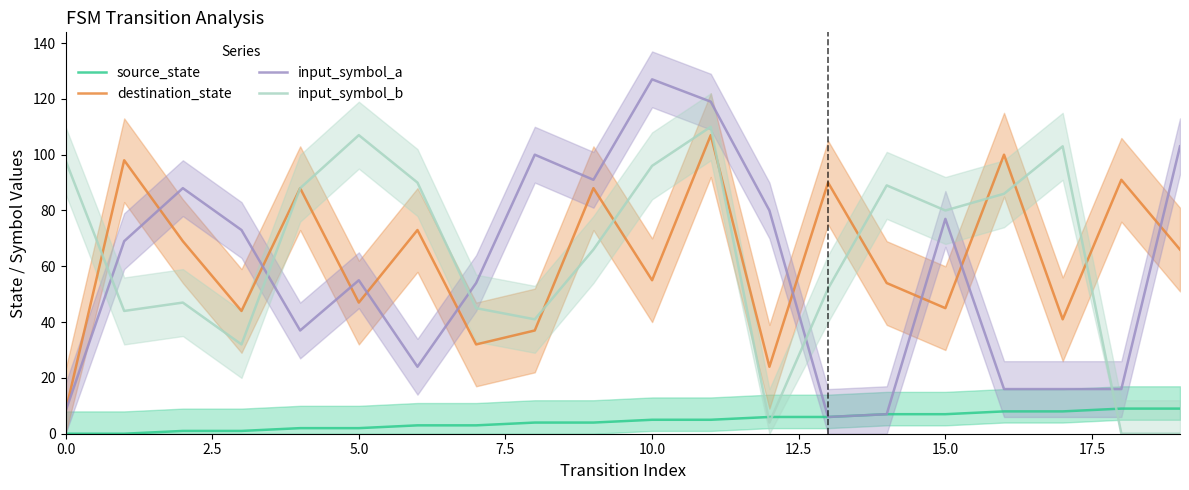

After their last crossing, which series has the higher values: input_symbol_b or input_symbol_a?

input_symbol_a